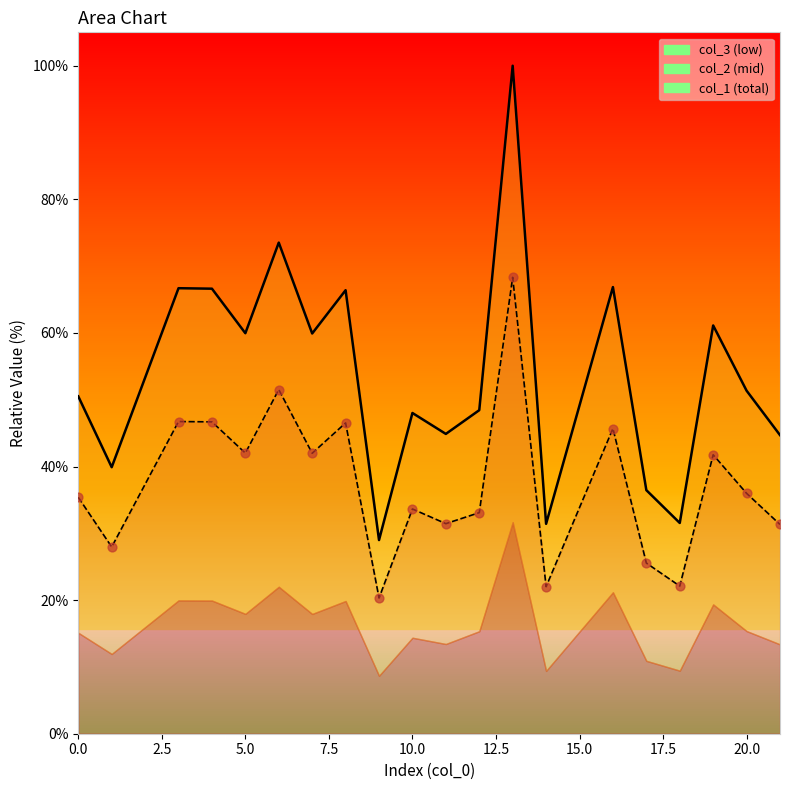

Which series has the largest Y range (max minus min)?

col_1